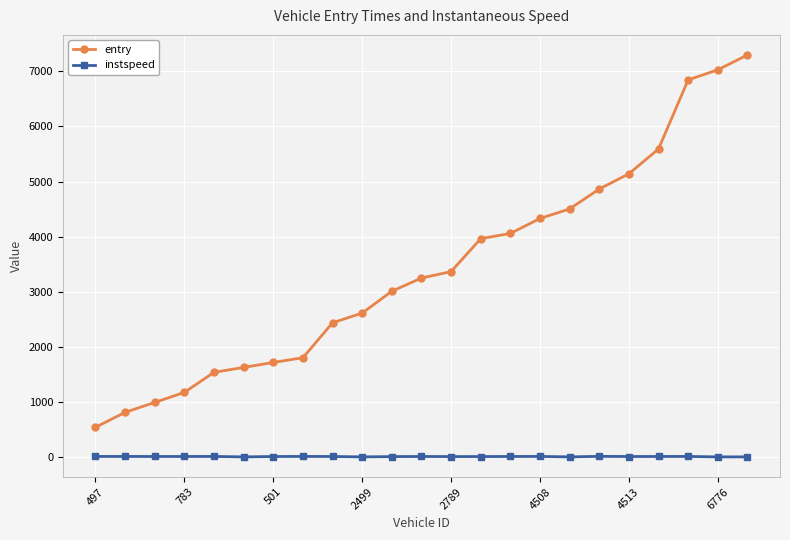

What is the value of the entry point at the 4th from the left?

1175.4